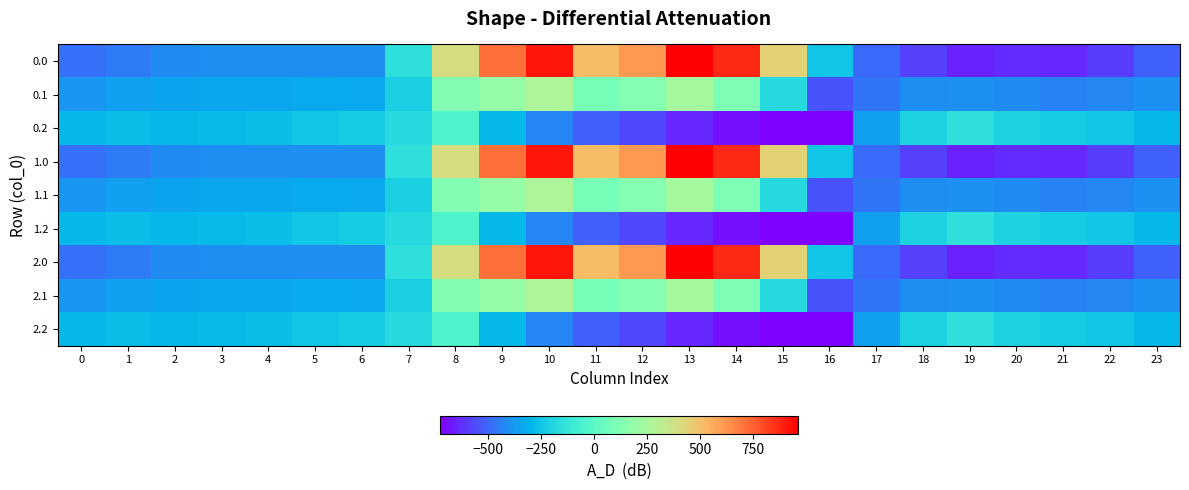

Which label corresponds to the largest value in the chart?

13